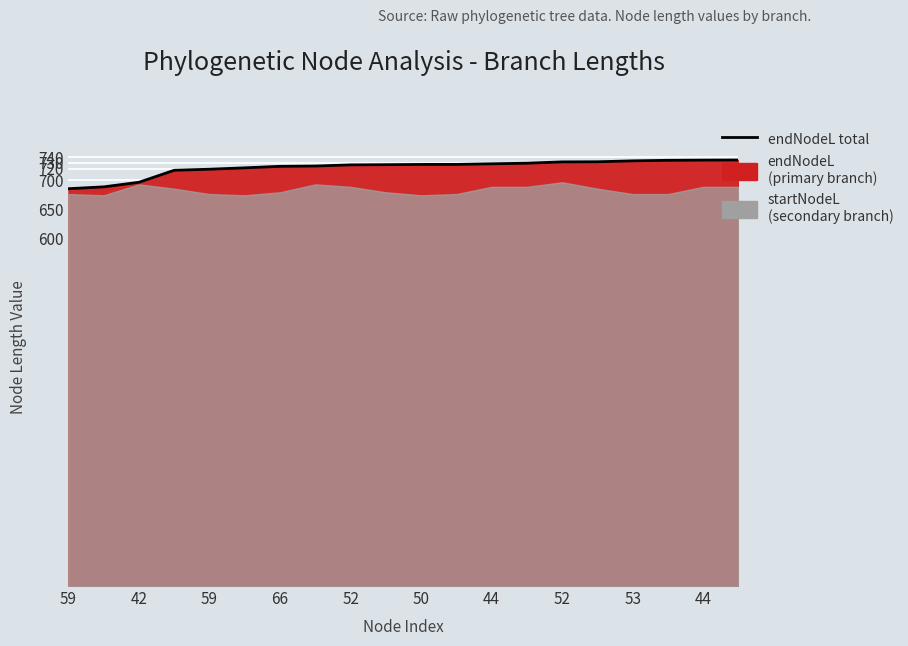

True or false: the data has more than 0 interior local peaks.

False